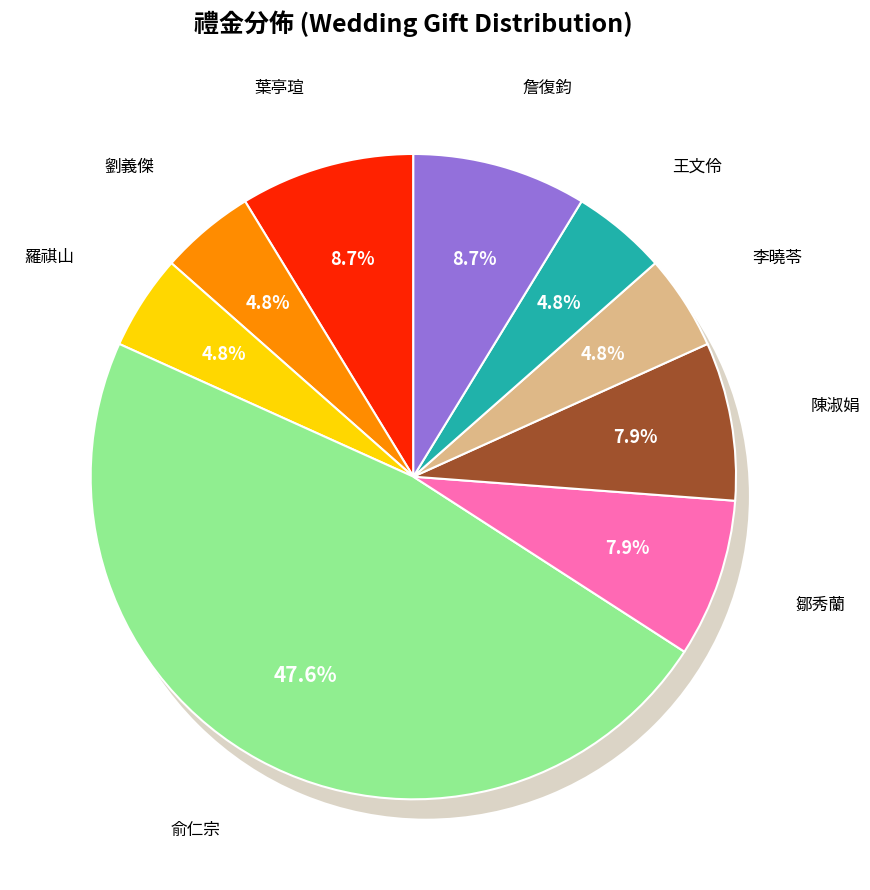

To the nearest percent, what is the difference between the largest and smallest slice percentages?

48%